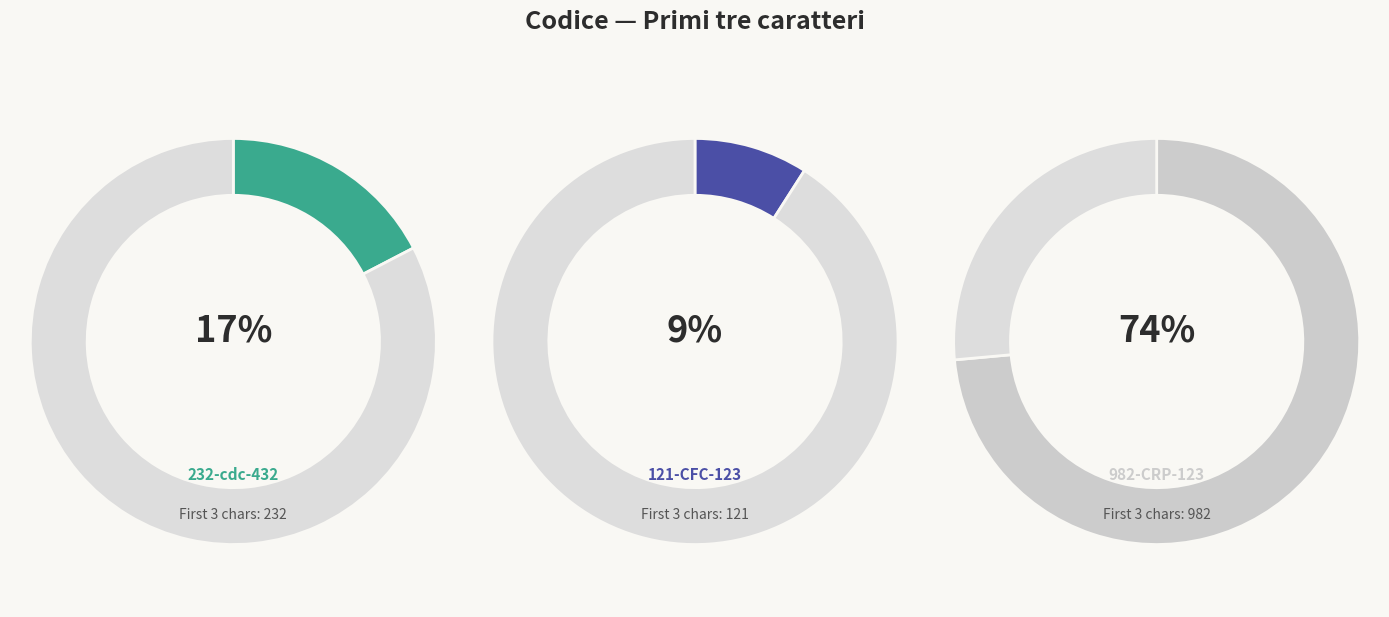

Which has a higher value, 232-cdc-432 or 121-CFC-123?

232-cdc-432